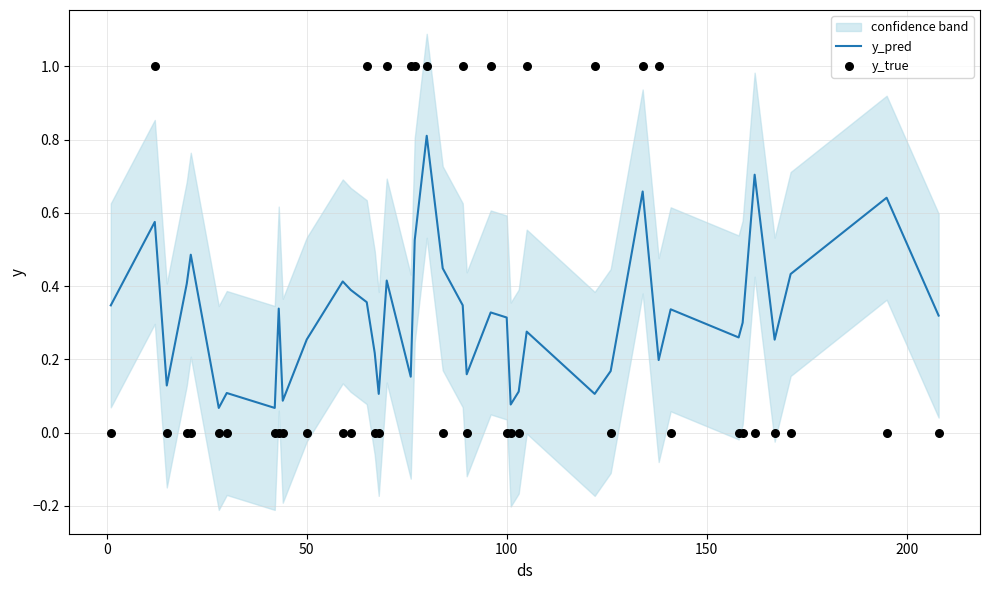

What are all the series names shown in the legend?

y_pred, y_true